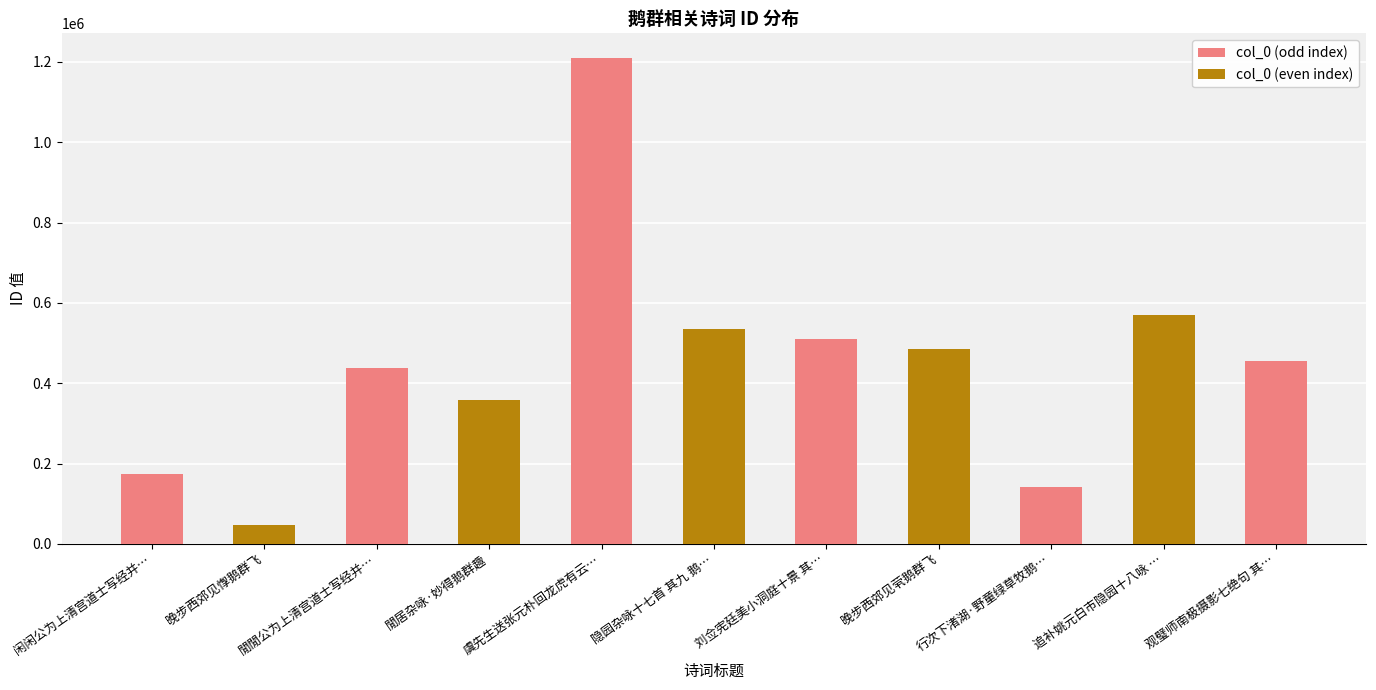

How many data points are less than 456063?

5